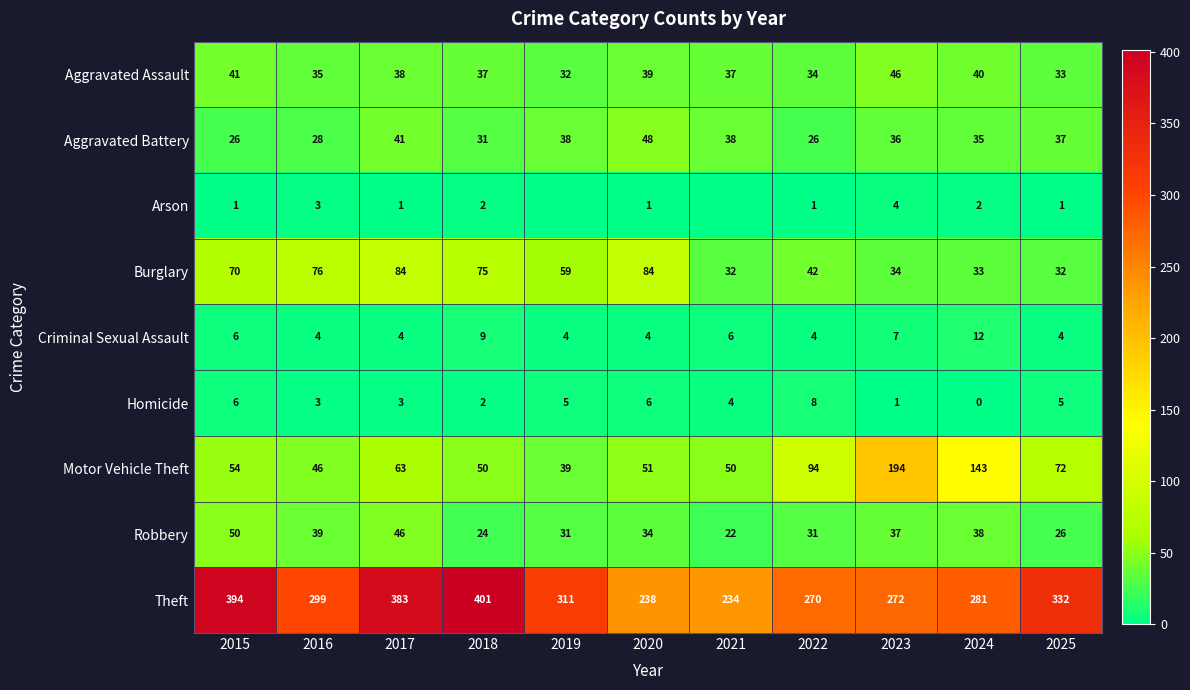

What is the sum of the Aggravated Assault values at 2015 and 2017?

79